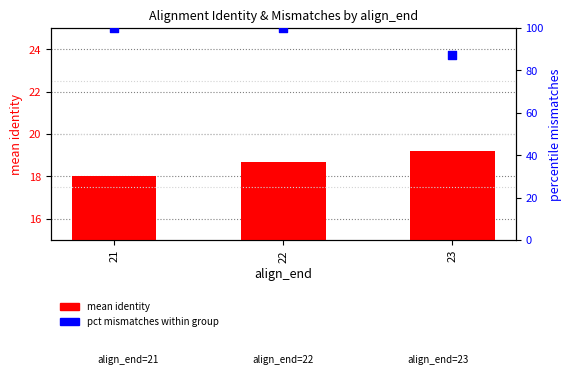

Which series has the largest total across all categories?

pct mismatches (0-100)